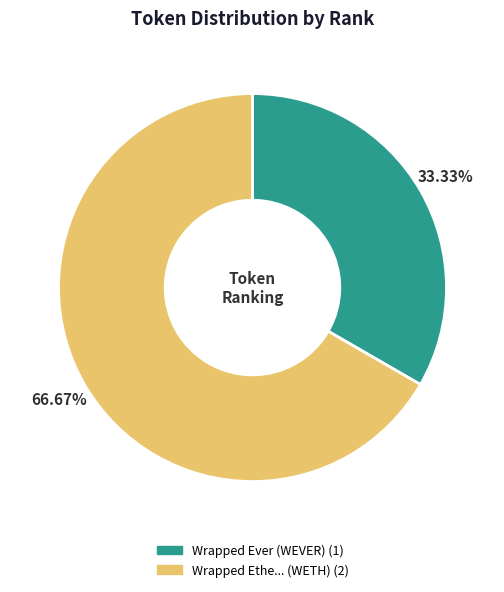

Do Wrapped Ever (WEVER) and Wrapped Ethe... (WETH) together represent more than half of the pie?

Yes